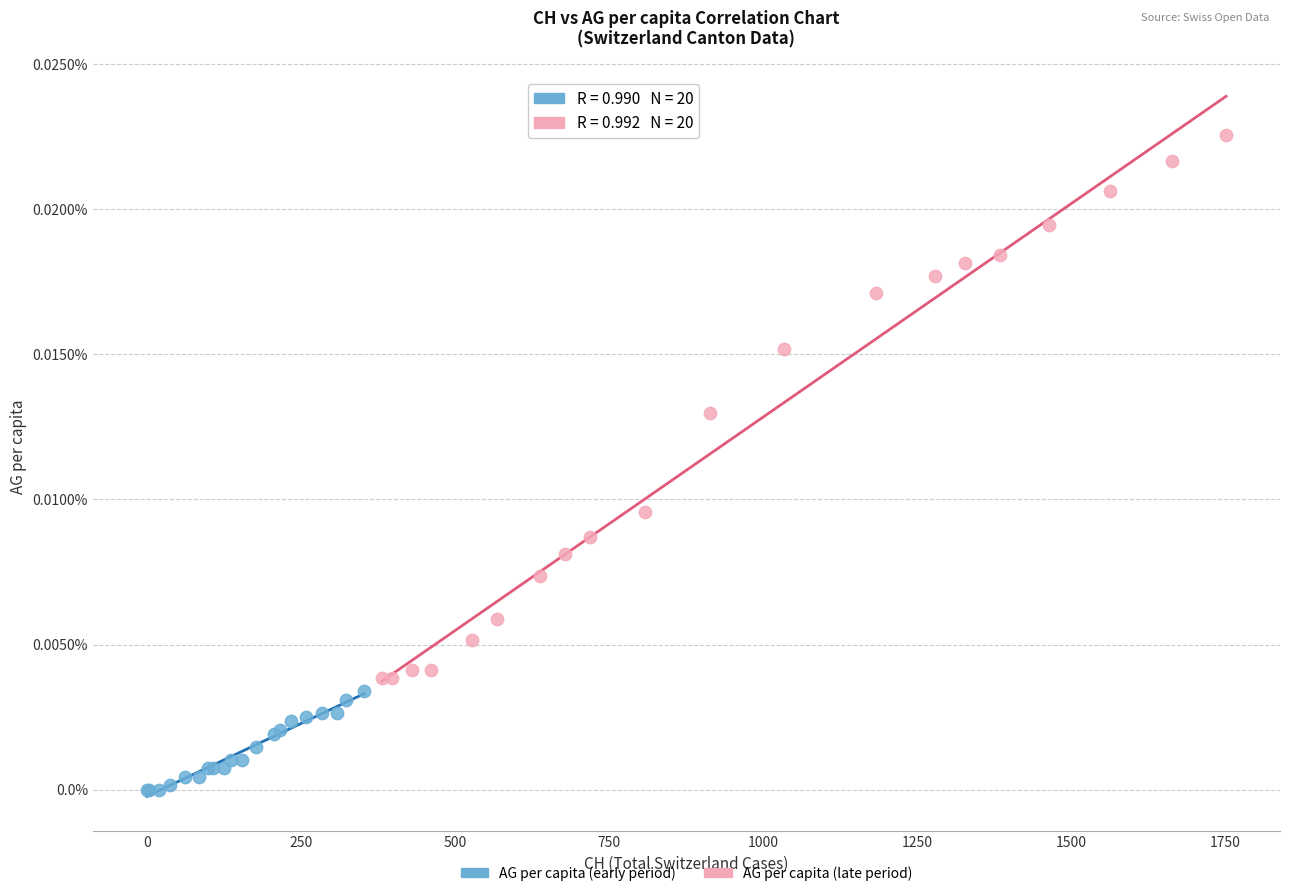

What are all the series names shown in the legend?

AG per capita (early period), AG per capita (late period)